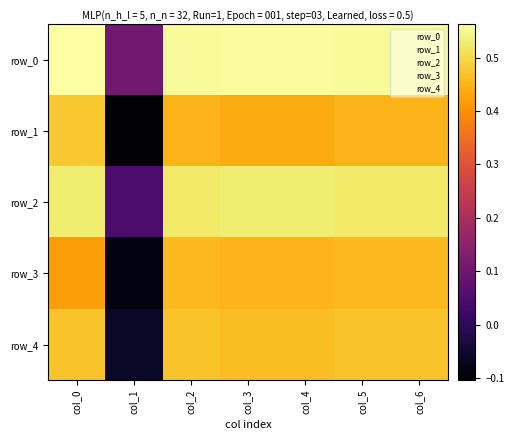

Is it true that row_2 equals 0.5 at col_4?

True